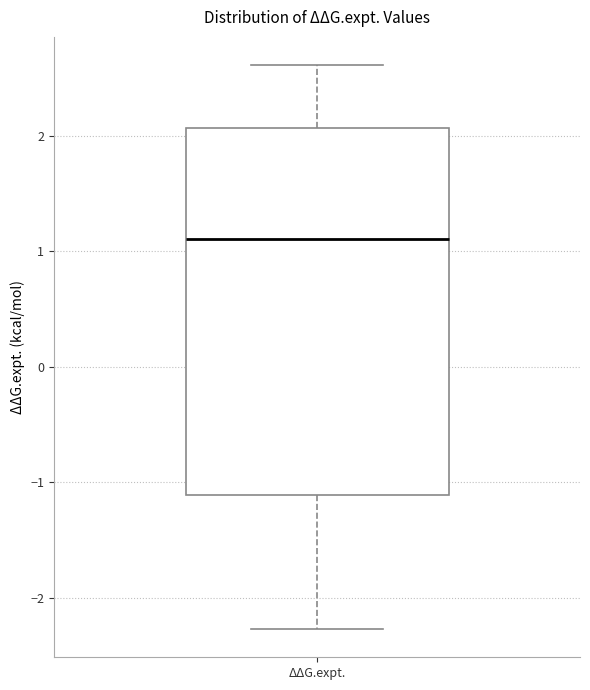

Transcribe this box plot: give where the median line is, the range the box spans, and where the two whiskers end, as read against the y-axis. The values are not printed on the chart, so give them approximately, as read against the axis.

median 1.1, box -1.1 to 2.1, whiskers -2.3 to 2.6